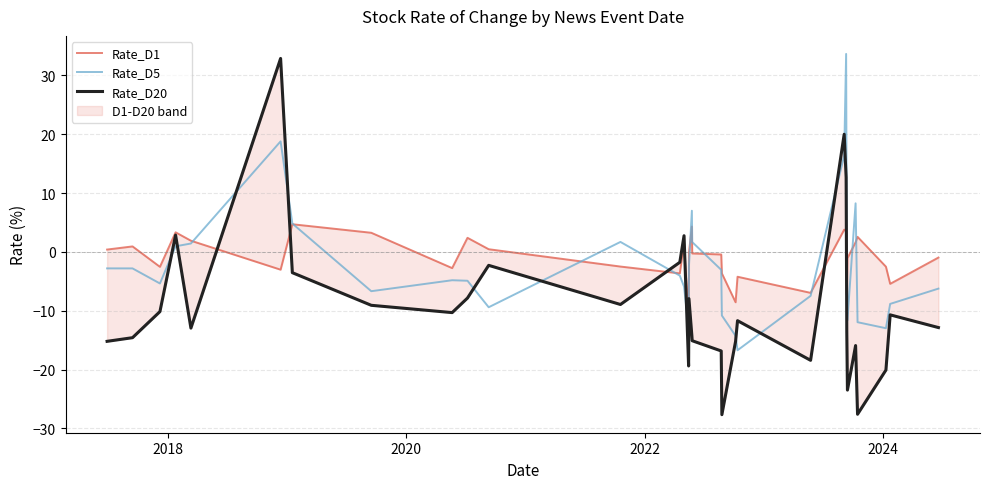

What is the lowest value of the Rate_D5 series?

-16.7